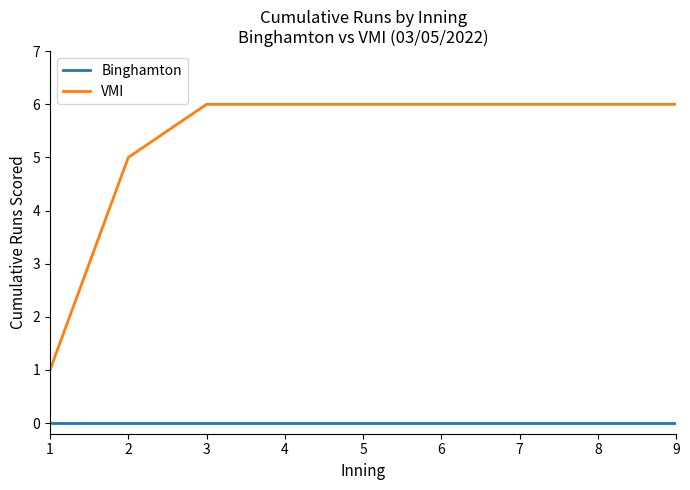

Count the number of data series in this chart.

2